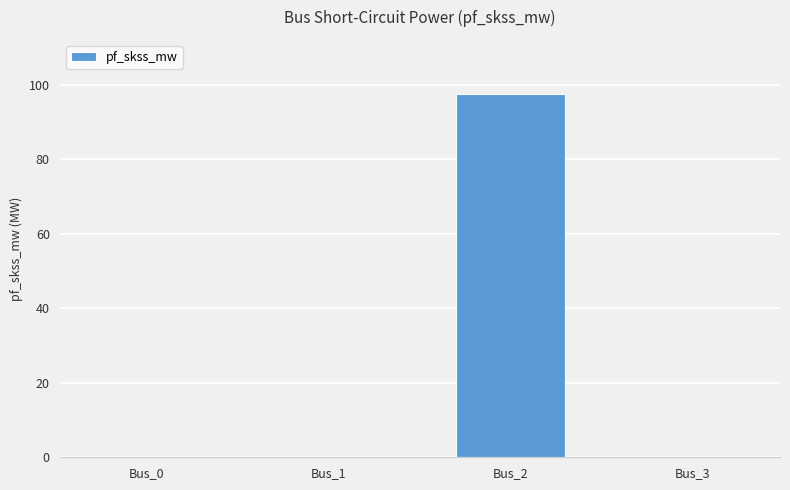

What is the maximum value shown in the chart?

97.4